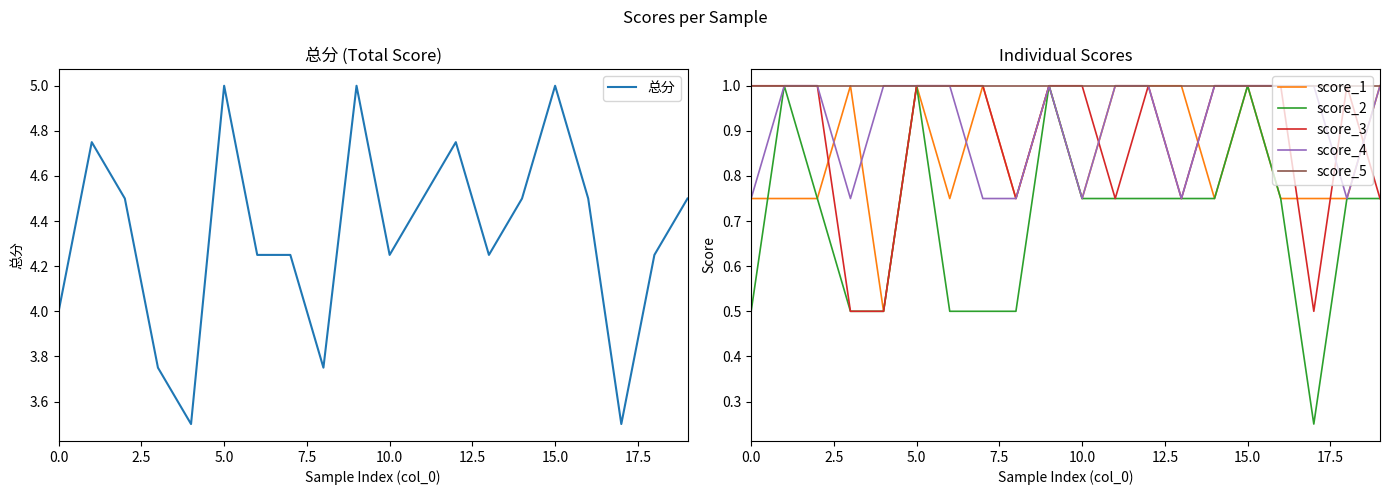

True or false: score_5 has more than 0 interior local peaks.

False